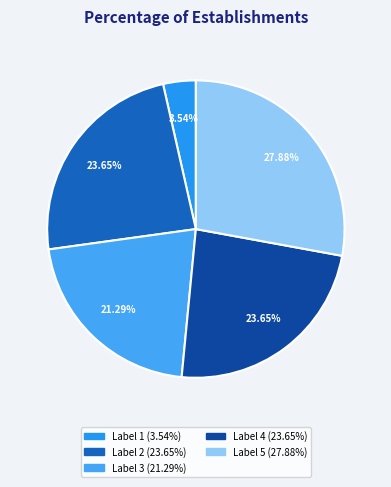

Count the number of slices in the pie.

5